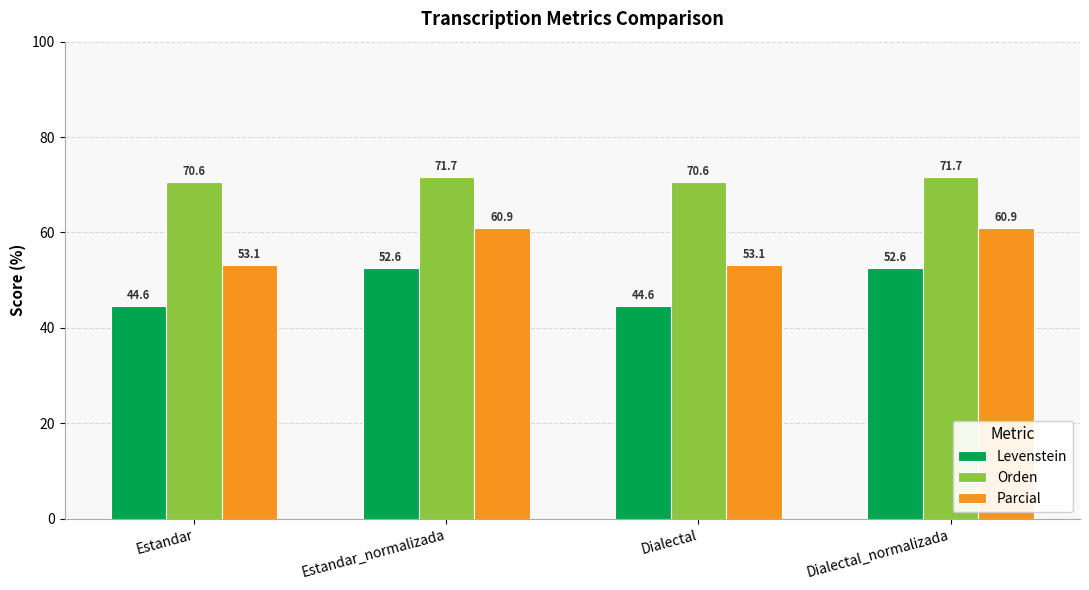

Which series has the widest spread of values?

Levenstein